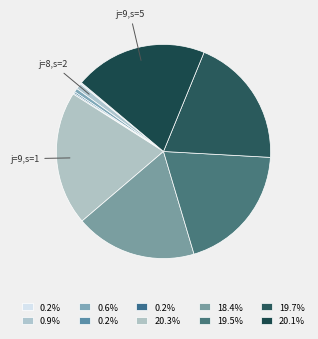

To the nearest percent, what is the difference between the largest and smallest slice percentages?

20%